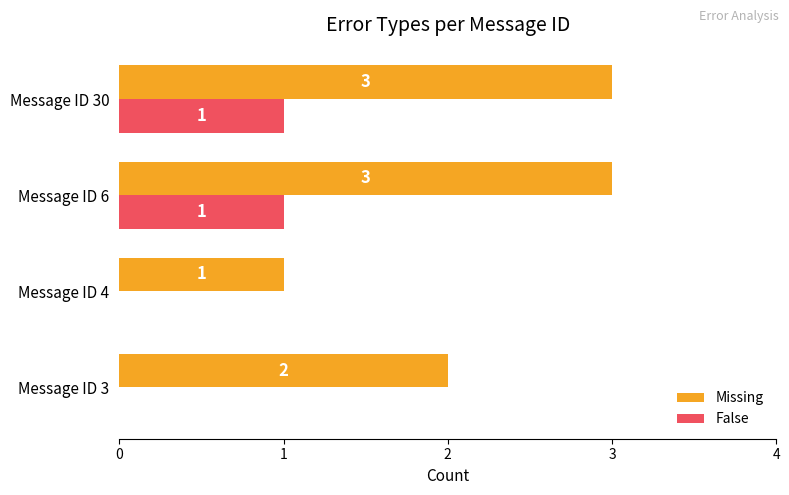

Which series has the largest total across all categories?

Missing